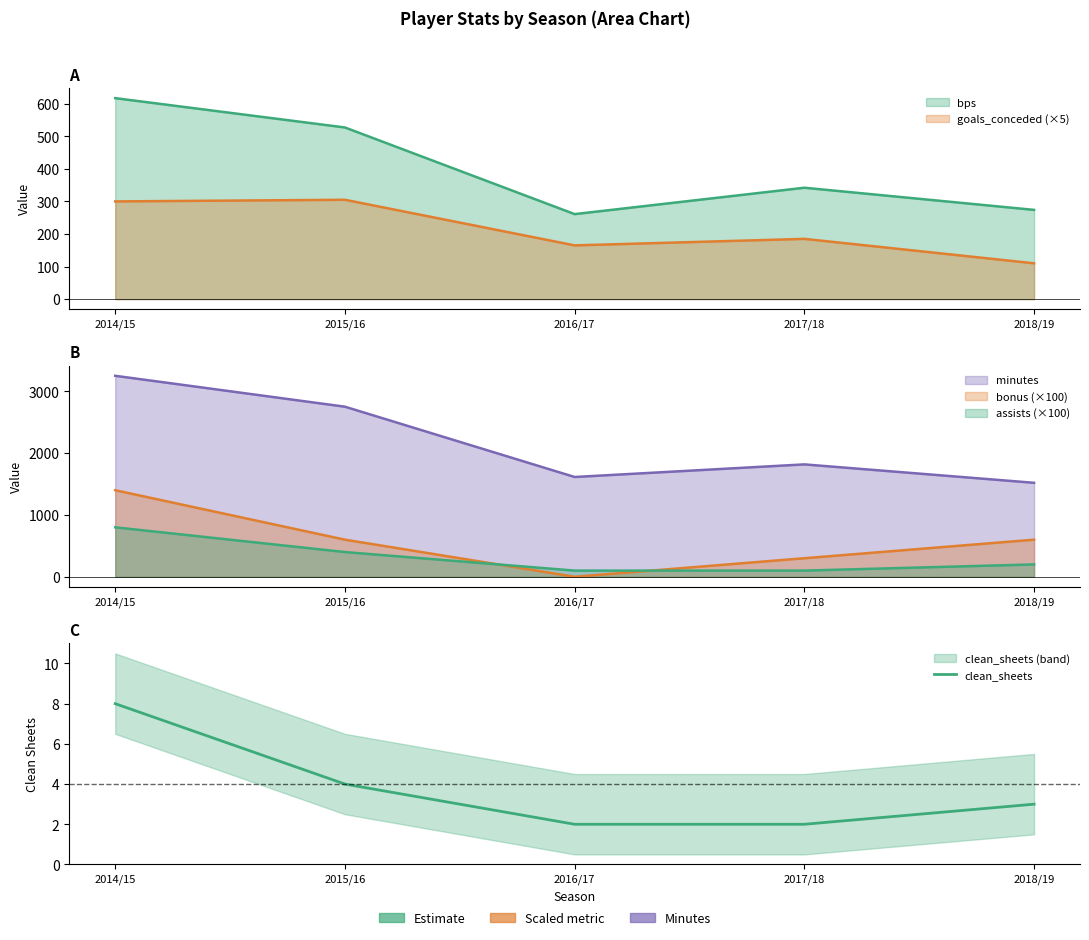

Rank the categories by value from highest to lowest.

2014/15, 2015/16, 2018/19, 2016/17, 2017/18